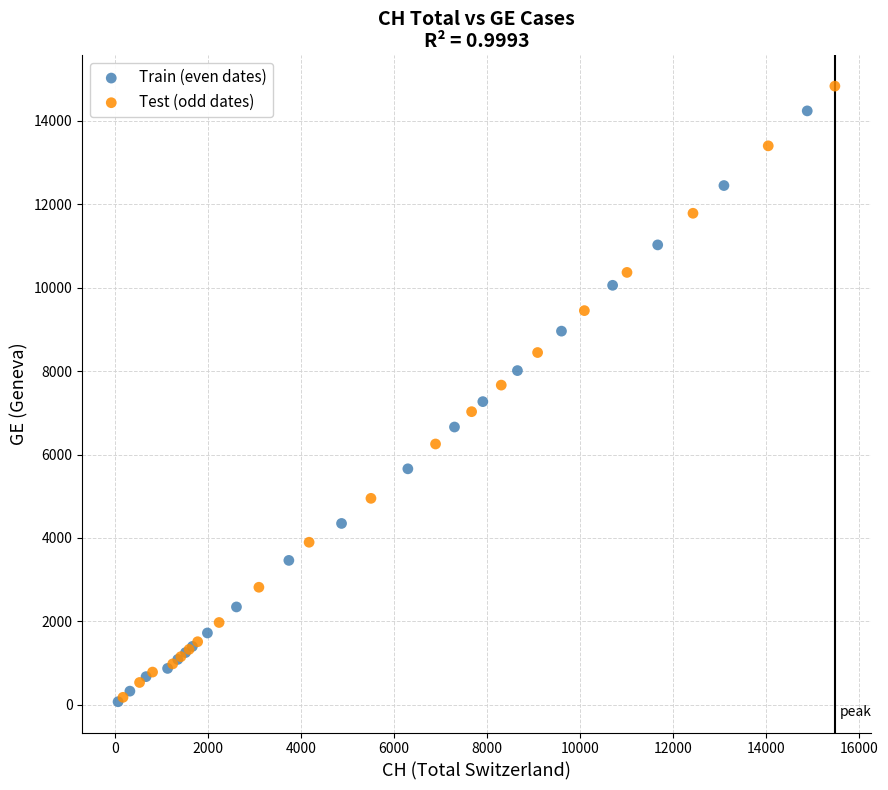

Which series has the largest Y range (max minus min)?

Test (odd dates)